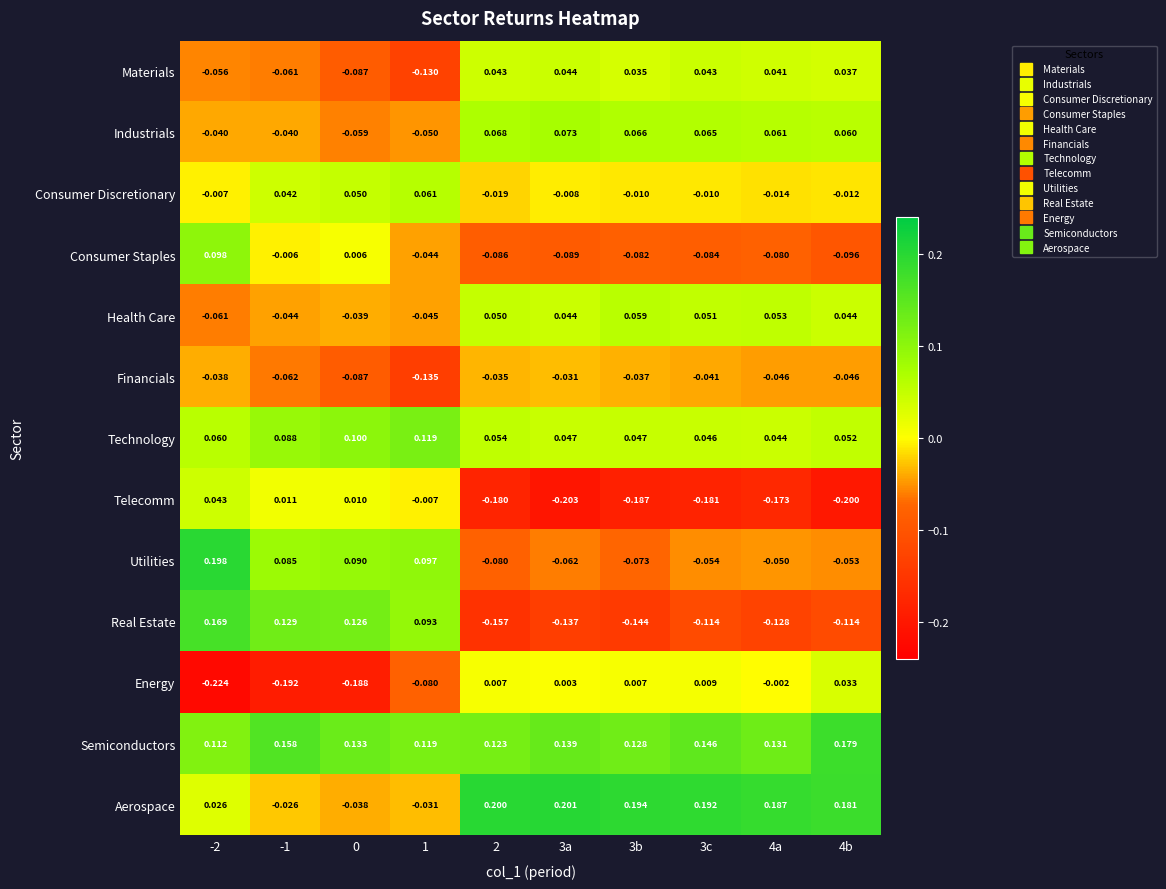

Rank the series at 4a from highest to lowest value.

Aerospace, Semiconductors, Industrials, Health Care, Technology, Materials, Energy, Consumer Discretionary, Financials, Utilities, Consumer Staples, Real Estate, Telecomm